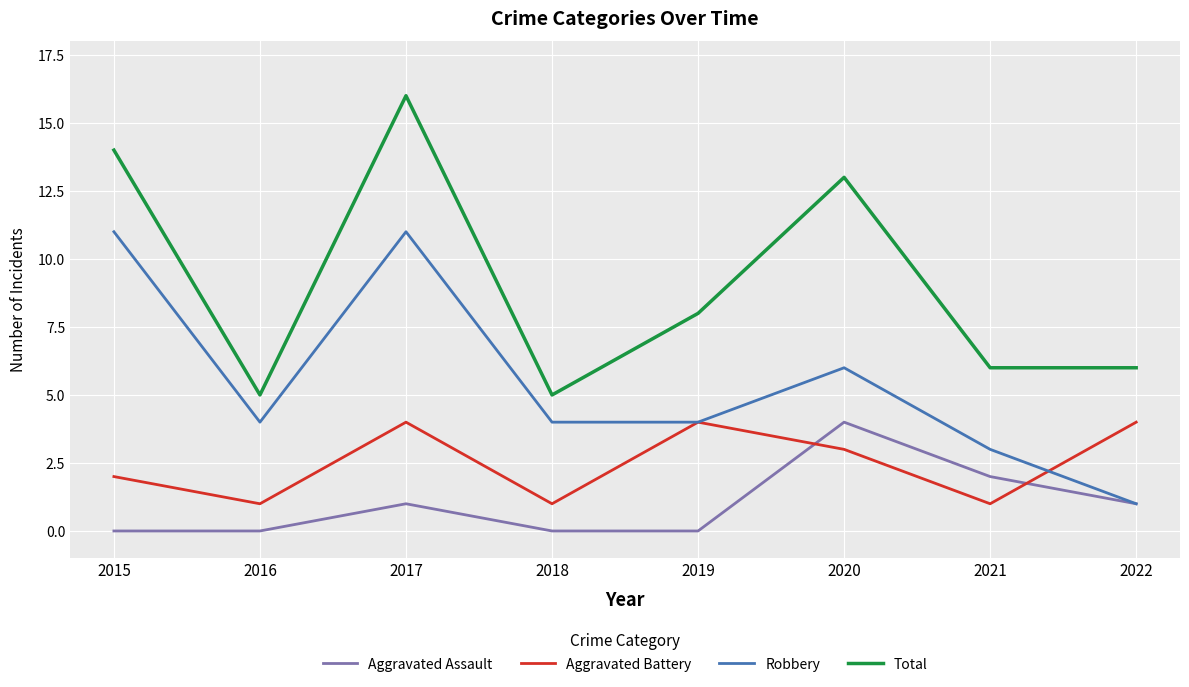

What is the difference between the Robbery values at 2020 and 2015?

5